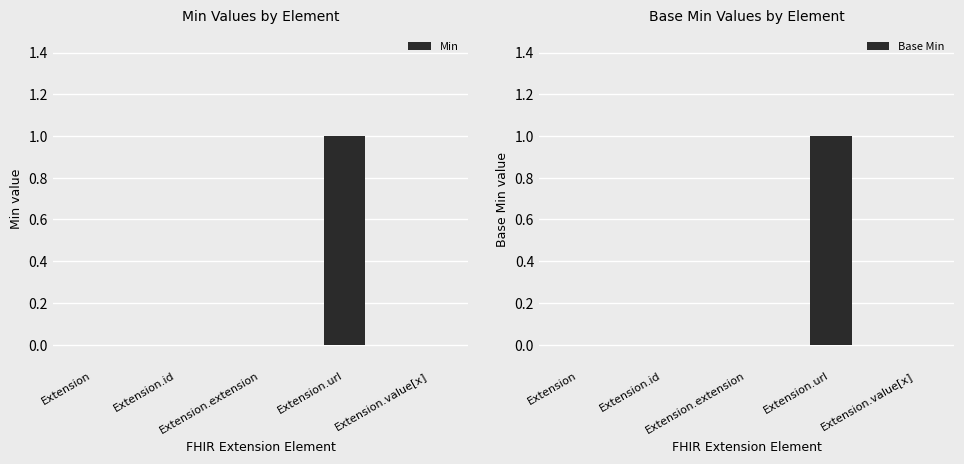

Are the bars horizontal?

No